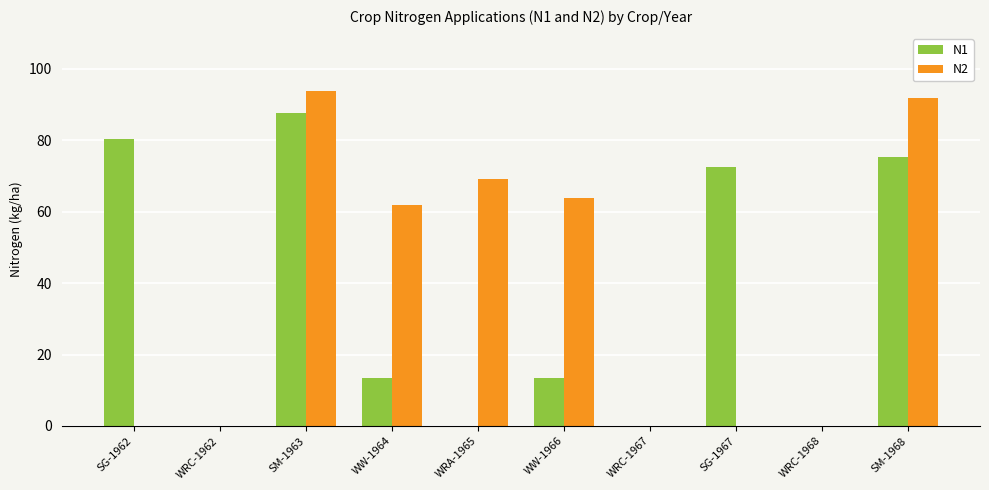

How many series are shown in this chart?

2